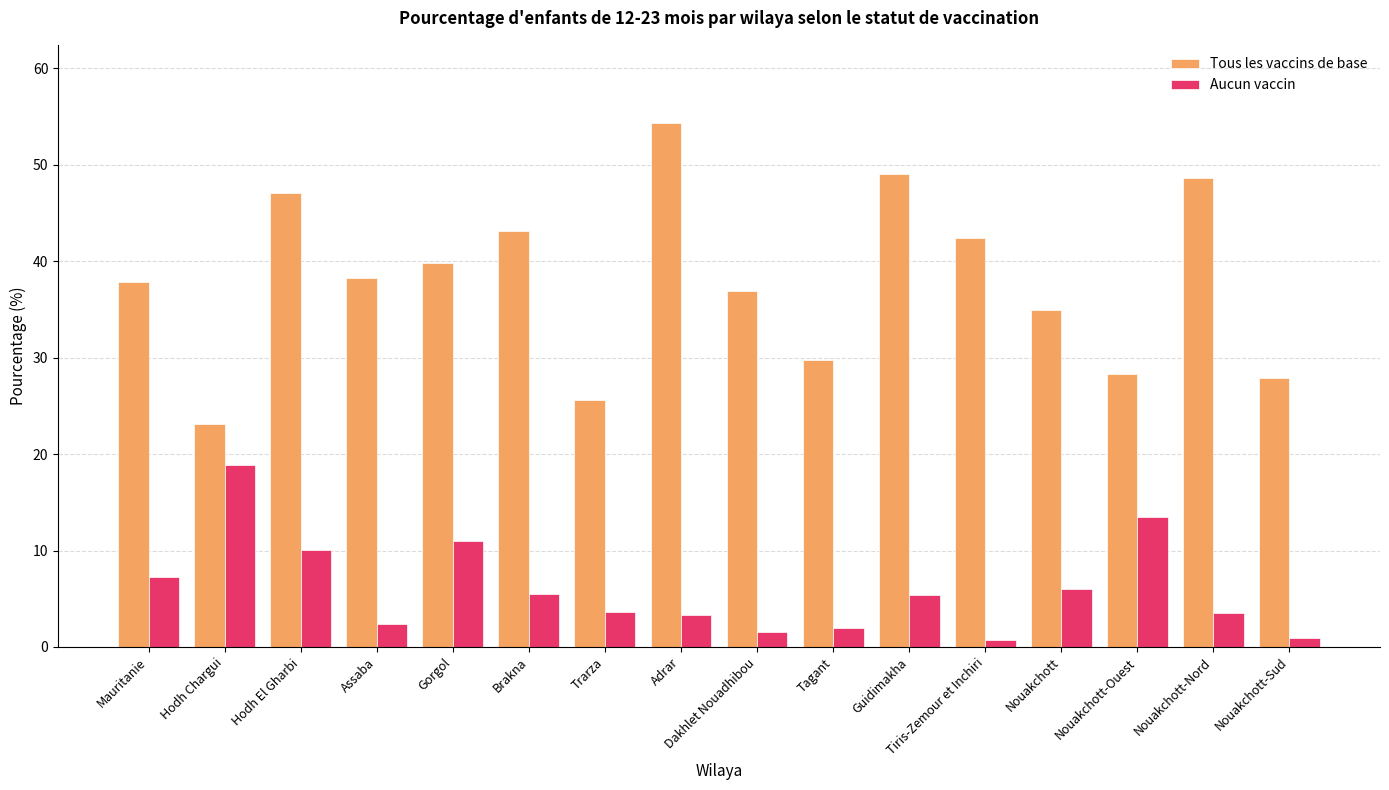

What is the difference between the highest and lowest values at Tagant?

27.8